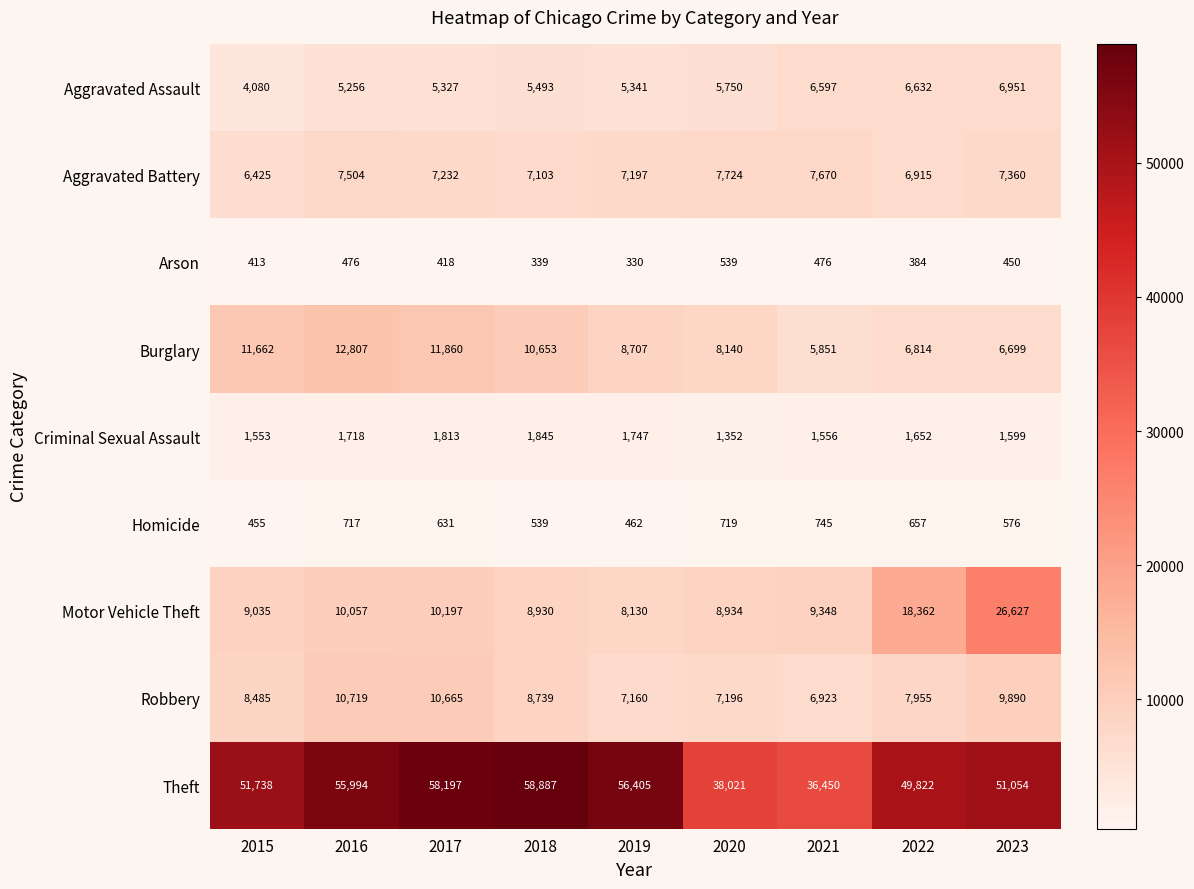

What is the greatest value displayed?

58887